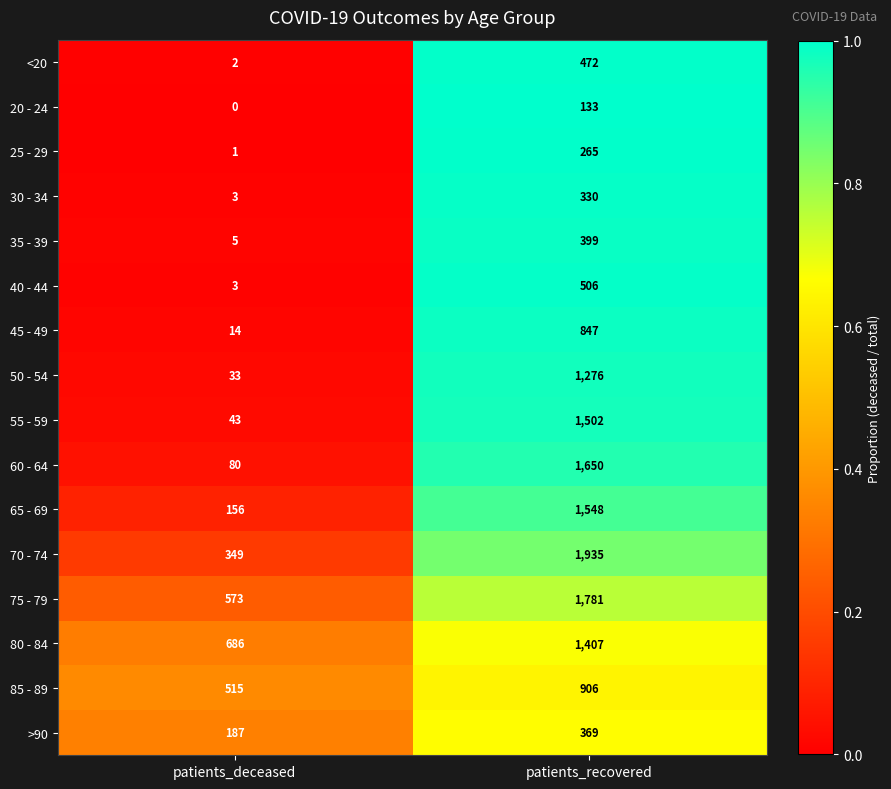

Is it true that 60 - 64 equals 778 at patients_recovered?

False